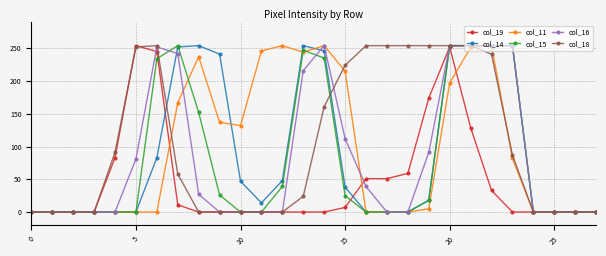

True or false: col_19 has more than 1 interior local peaks.

True